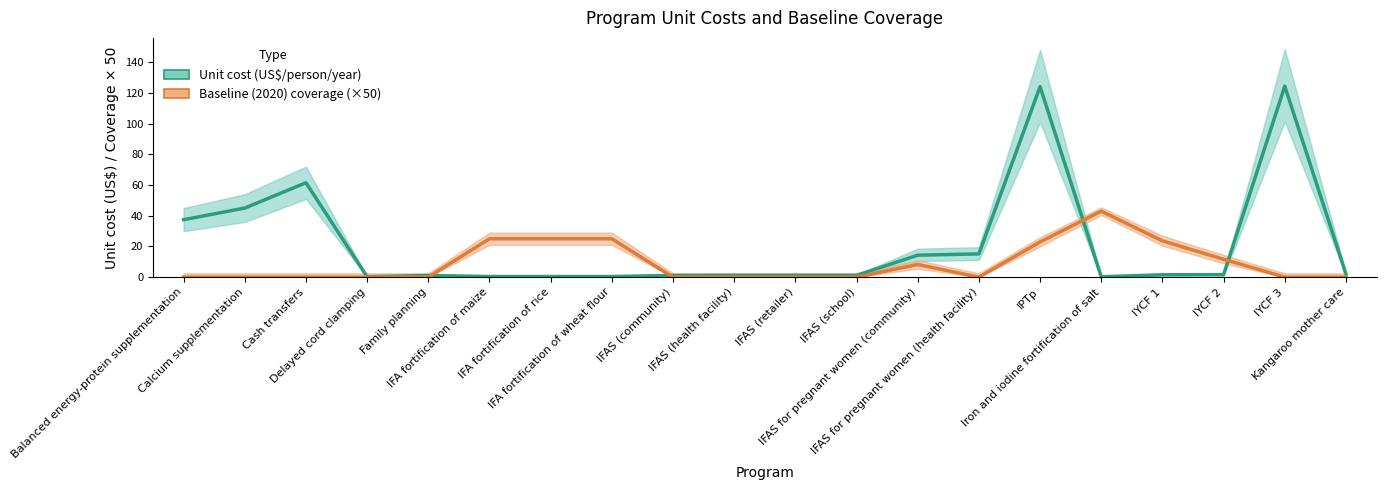

What is the difference between the maximum and second lowest values in the Baseline (2020) coverage (×50) series?

43.0